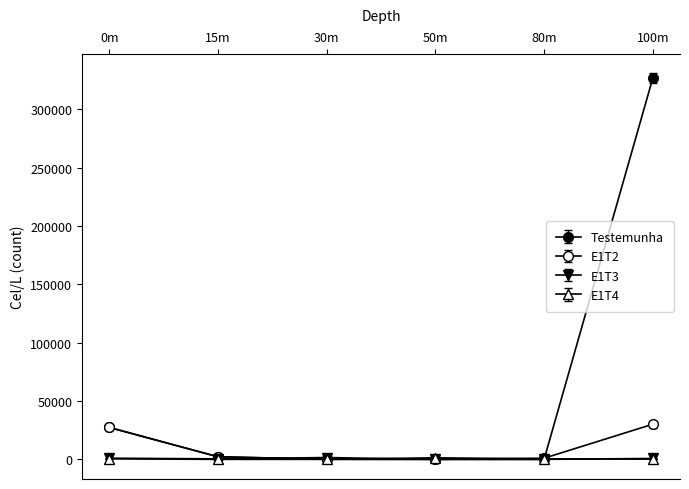

Does the chart have visible grid lines?

No